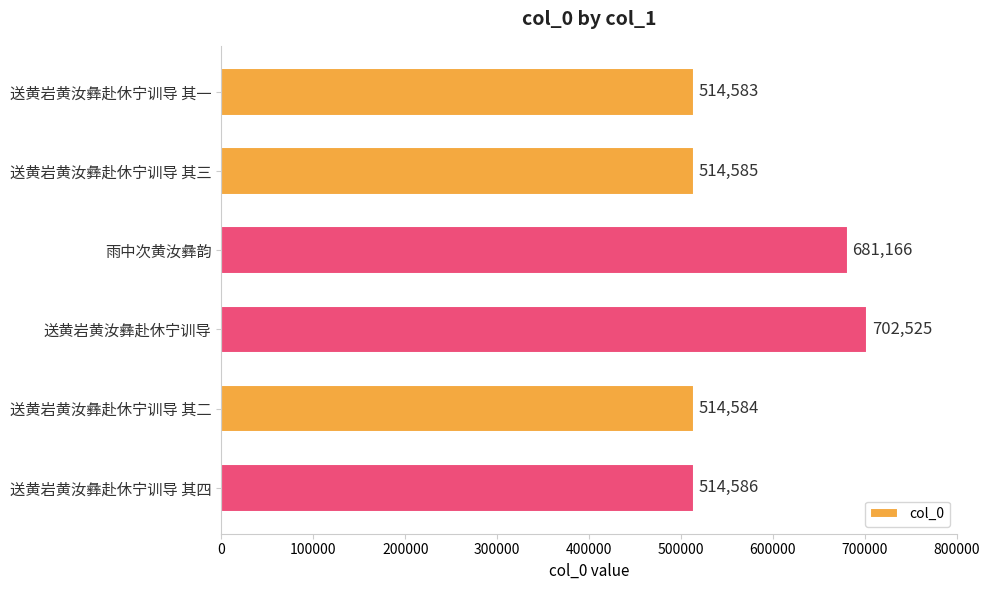

What is the value of the 3rd bar from the top?

681166